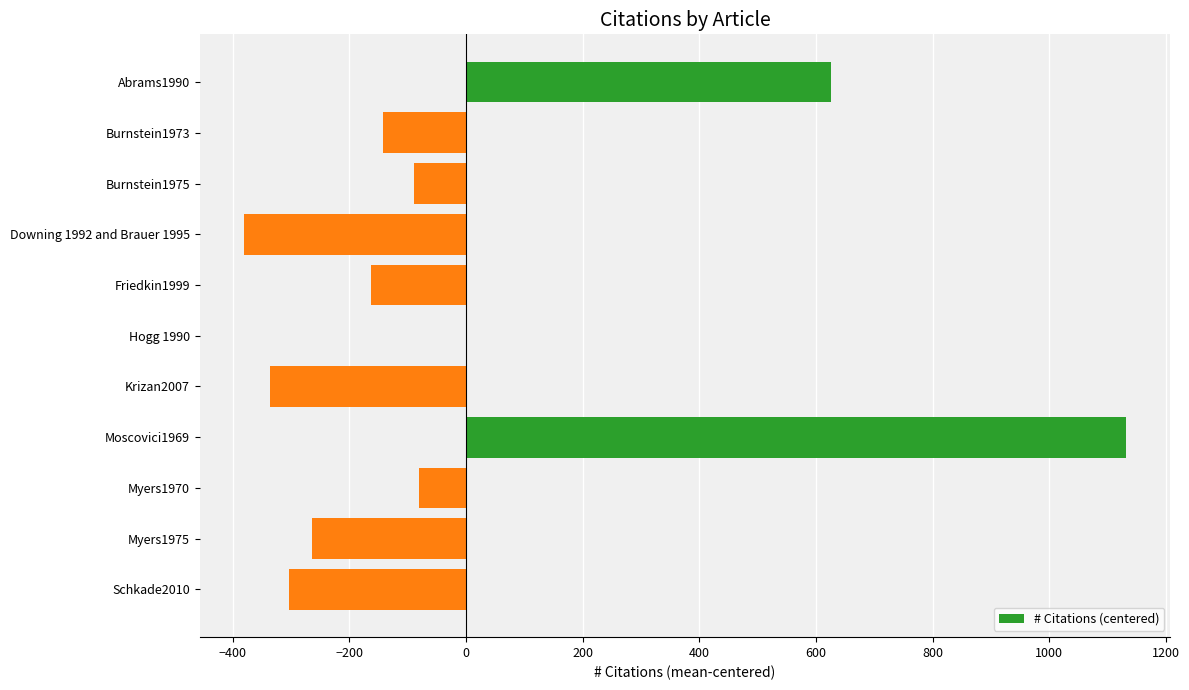

At which label is the value closest to 375?

Abrams1990